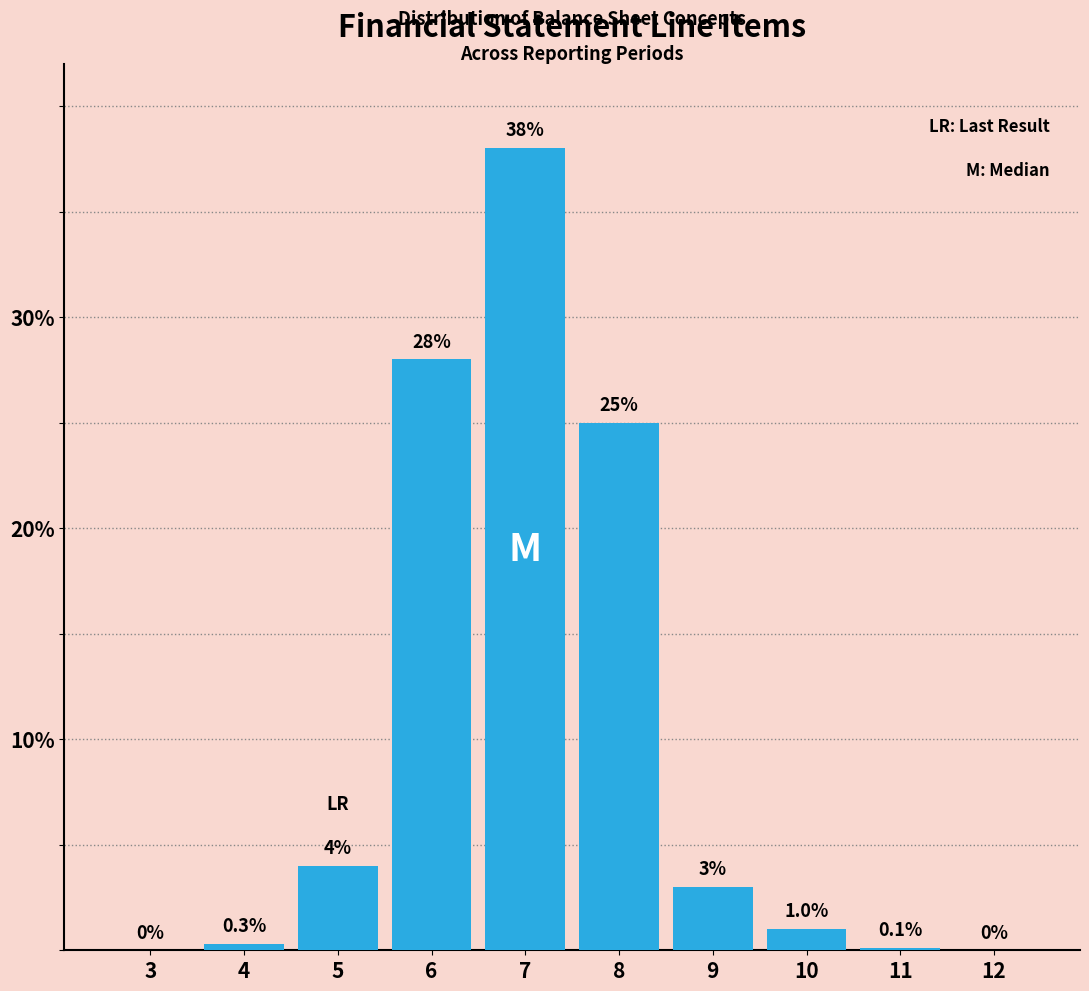

Reading left to right, extract all data points from this chart.

3=0.0	4=0.3	5=4.0	6=28.0	7=38.0	8=25.0	9=3.0	10=1.0	11=0.1	12=0.0